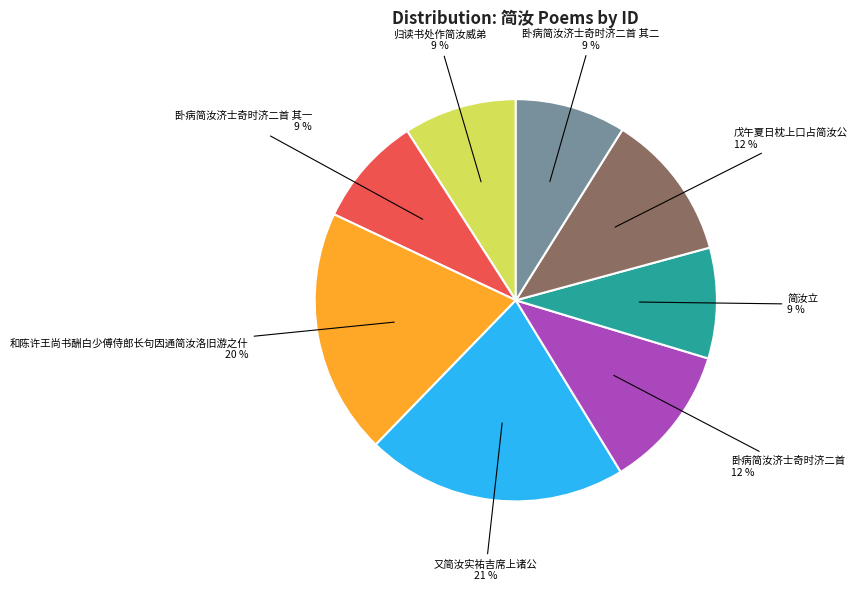

To the nearest percent, what is the difference between the largest and smallest slice percentages?

12%